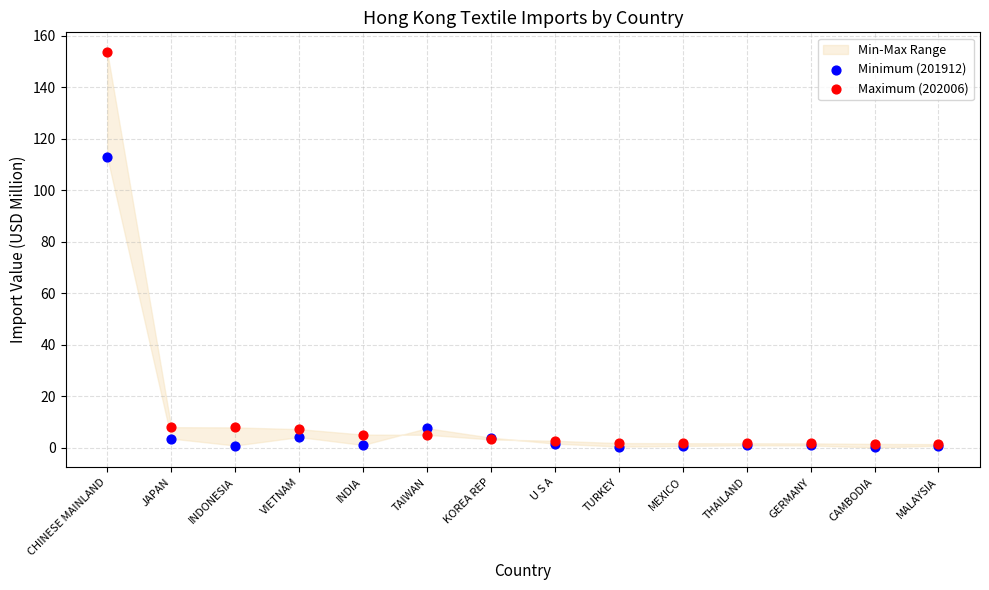

Which series has the widest spread of Y values?

Maximum (202006)